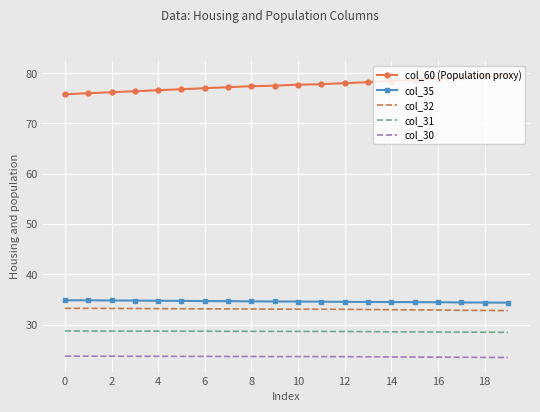

True or false: col_60 (Population proxy) and col_35 intersect in this chart.

False